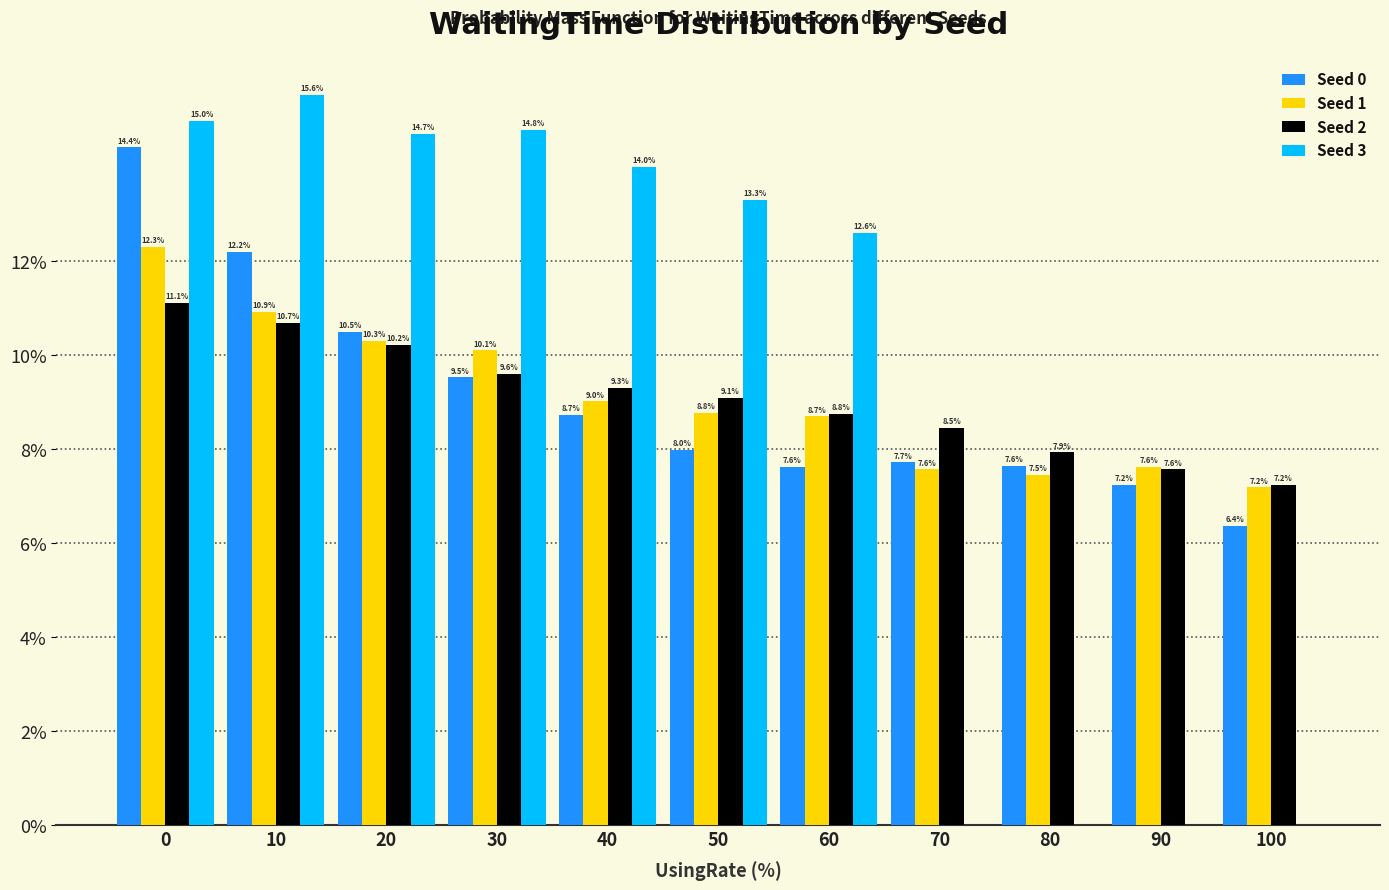

Reading left to right, transcribe all the data shown in this chart.

Seed 0: 0=14.4	10=12.2	20=10.5	30=9.5	40=8.7	50=8.0	60=7.6	70=7.7	80=7.6	90=7.2	100=6.4
Seed 1: 0=12.3	10=10.9	20=10.3	30=10.1	40=9.0	50=8.8	60=8.7	70=7.6	80=7.5	90=7.6	100=7.2
Seed 2: 0=11.1	10=10.7	20=10.2	30=9.6	40=9.3	50=9.1	60=8.8	70=8.5	80=7.9	90=7.6	100=7.2
Seed 3: 0=15.0	10=15.6	20=14.7	30=14.8	40=14.0	50=13.3	60=12.6	70=0.0	80=0.0	90=0.0	100=0.0